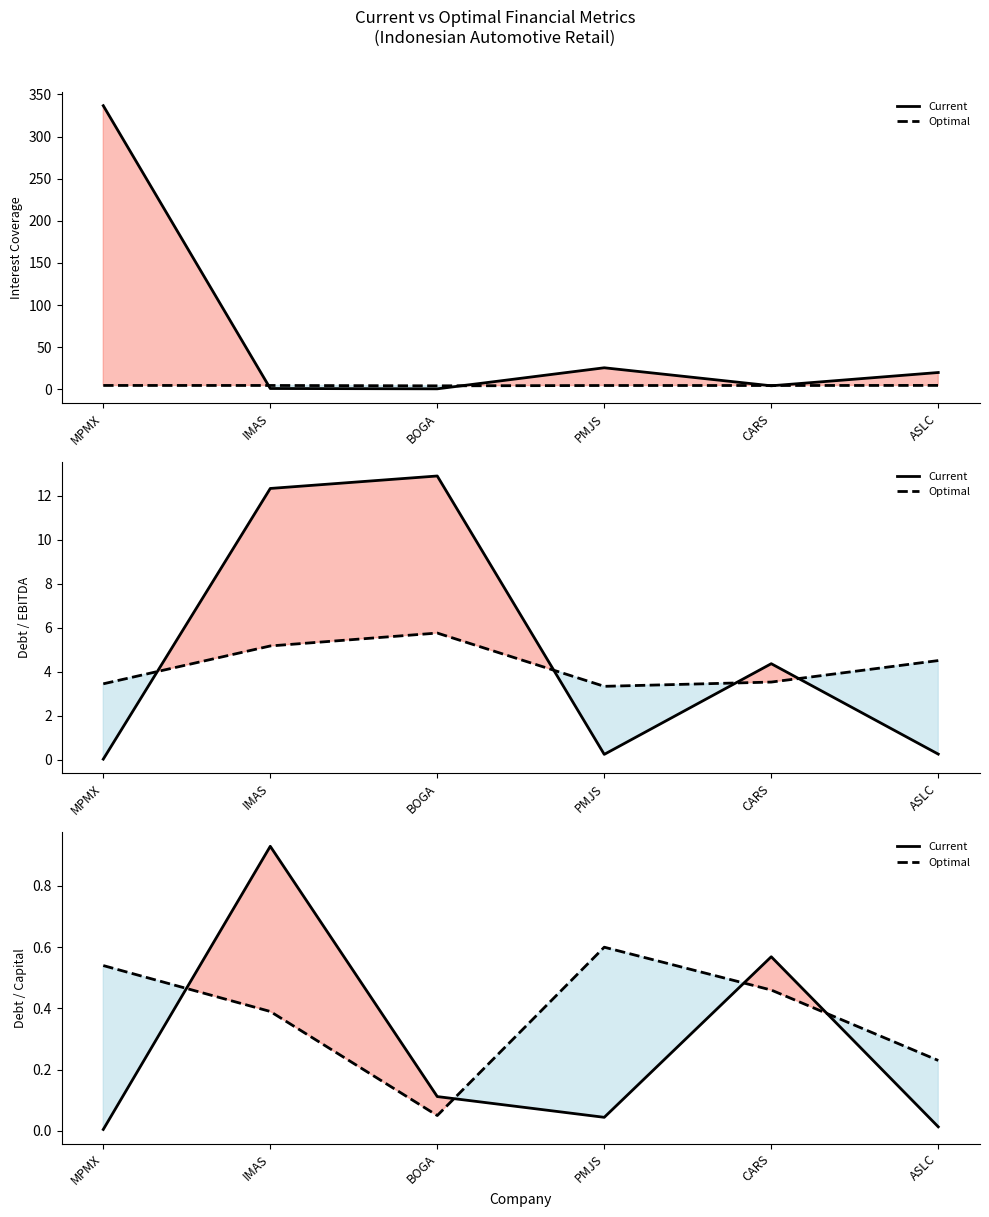

What is the sum of the Optimal Debt / Capital values at MPMX and ASLC?

0.8